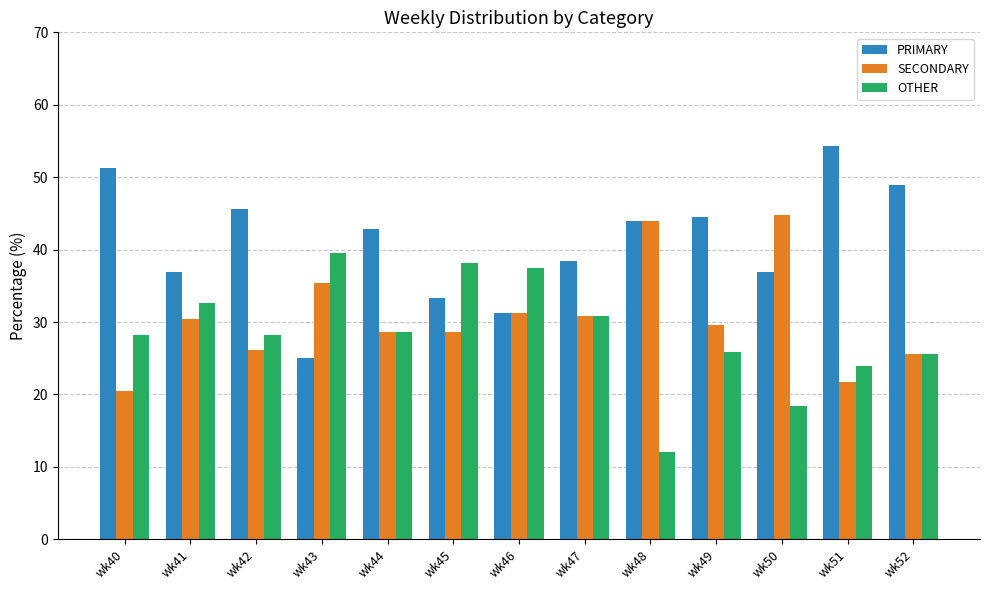

Rank the series at wk50 from lowest to highest value.

OTHER, PRIMARY, SECONDARY